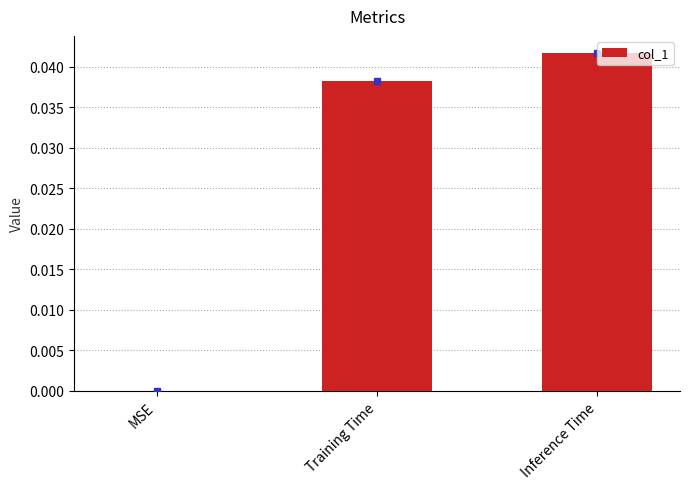

Which has a higher value, Training Time or Inference Time?

Inference Time